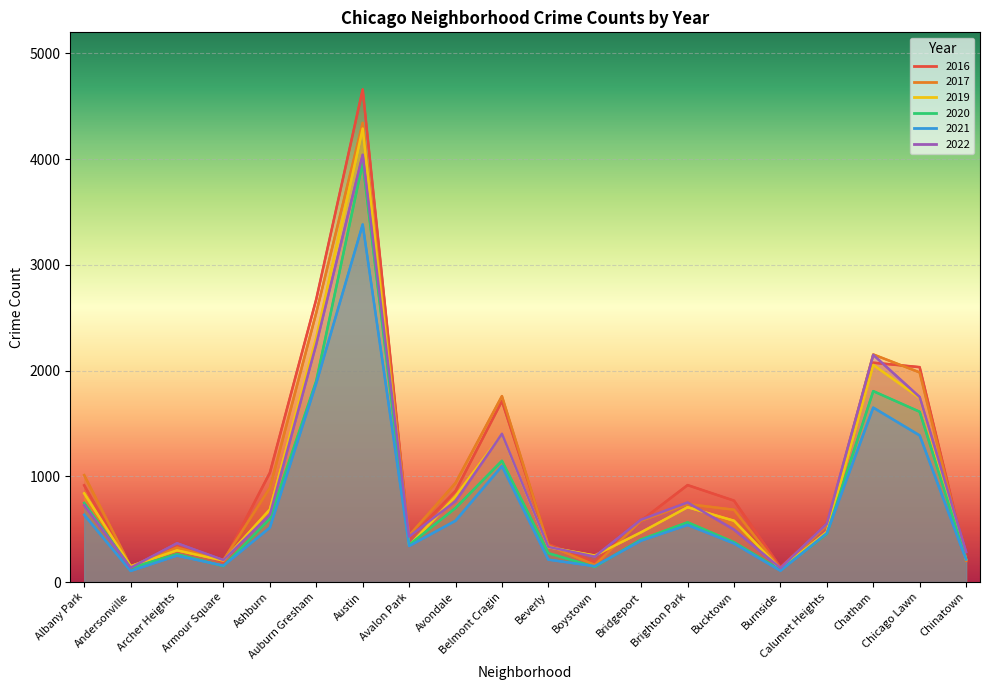

Count the number of data series in this chart.

6